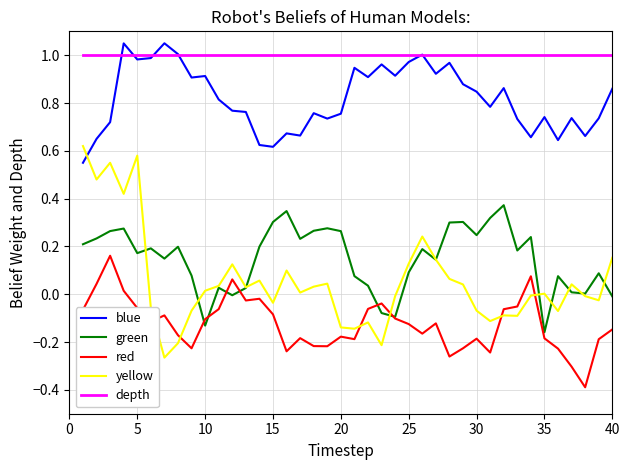

Which series has the largest range (max minus min)?

yellow